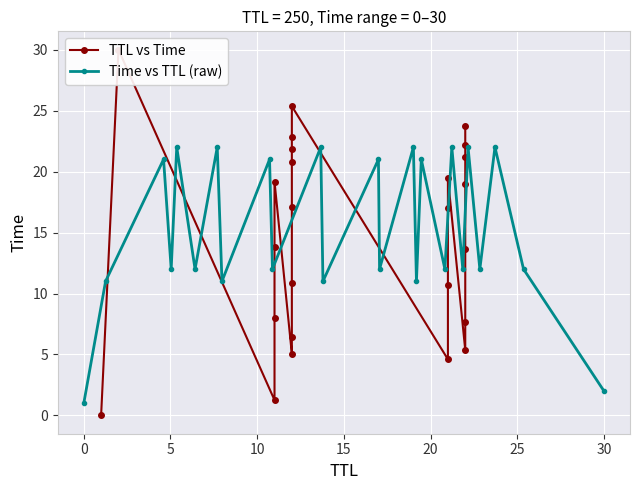

How many interior local peaks does the Time vs TTL (raw) series have?

11